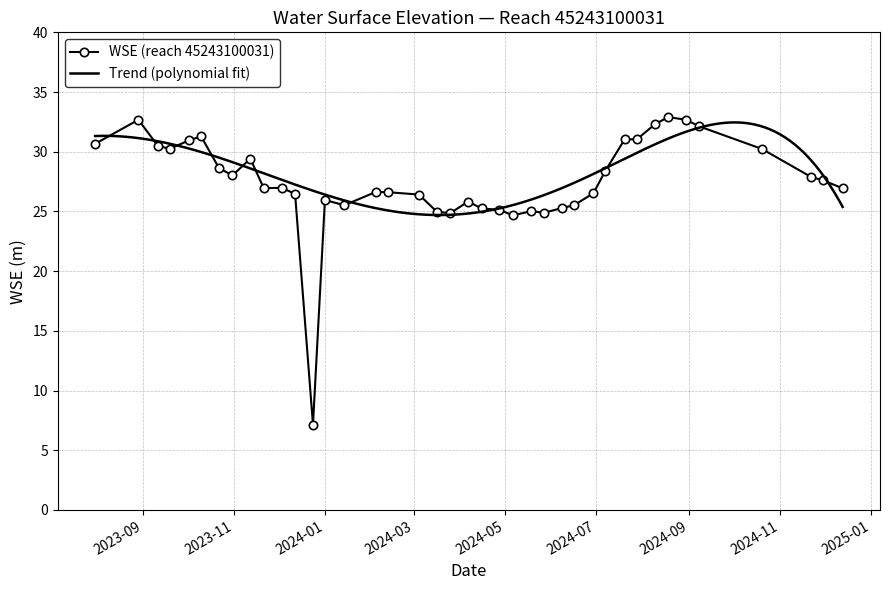

The value at 2024-07-07 is 48.9. True or false?

False